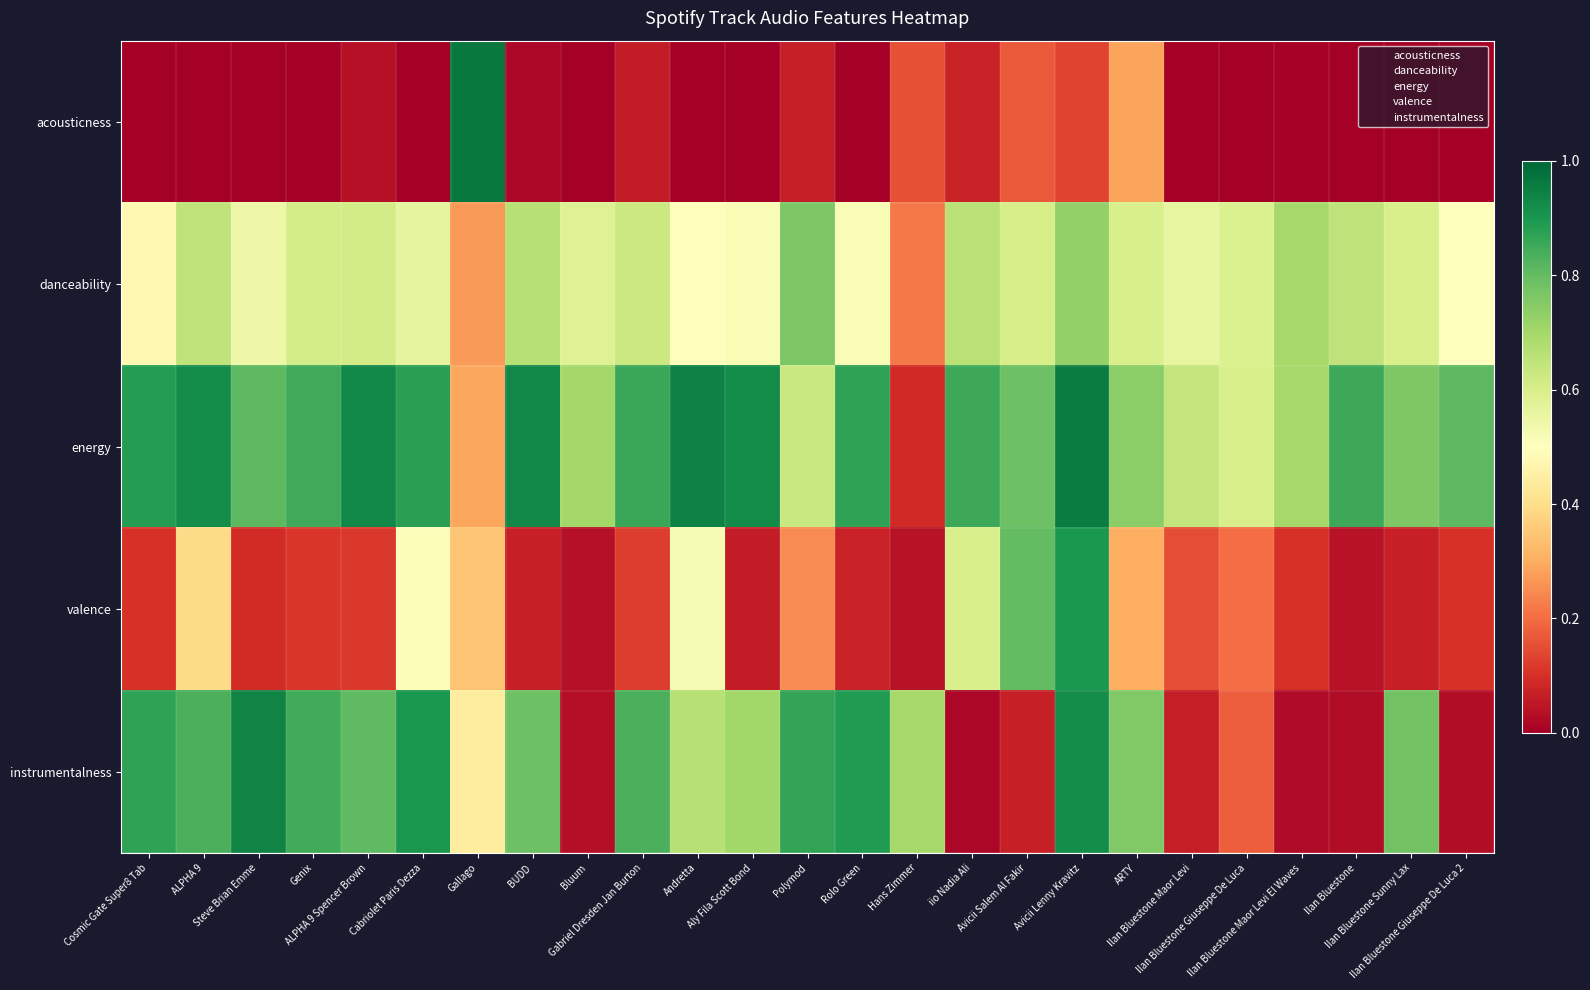

Reading right to left, what are all the values shown in this chart?

acousticness: Ilan Bluestone Giuseppe De Luca 2=0.0	Ilan Bluestone Sunny Lax=0.0	Ilan Bluestone=0.0	Ilan Bluestone Maor Levi El Waves=0.0	Ilan Bluestone Giuseppe De Luca=0.0	Ilan Bluestone Maor Levi=0.0	ARTY=0.3	Avicii Lenny Kravitz=0.1	Avicii Salem Al Fakir=0.2	iio Nadia Ali=0.1	Hans Zimmer=0.2	Rolo Green=0.0	Polymod=0.1	Aly Fila Scott Bond=0.0	Andretta=0.0	Gabriel Dresden Jan Burton=0.1	Bluum=0.0	BUDD=0.0	Gallago=1.0	Cabriolet Paris Dezza=0.0	ALPHA 9 Spencer Brown=0.0	Genix=0.0	Steve Brian Emme=0.0	ALPHA 9=0.0	Cosmic Gate Super8 Tab=0.0
danceability: Ilan Bluestone Giuseppe De Luca 2=0.5	Ilan Bluestone Sunny Lax=0.6	Ilan Bluestone=0.7	Ilan Bluestone Maor Levi El Waves=0.7	Ilan Bluestone Giuseppe De Luca=0.6	Ilan Bluestone Maor Levi=0.6	ARTY=0.6	Avicii Lenny Kravitz=0.7	Avicii Salem Al Fakir=0.6	iio Nadia Ali=0.7	Hans Zimmer=0.2	Rolo Green=0.5	Polymod=0.8	Aly Fila Scott Bond=0.5	Andretta=0.5	Gabriel Dresden Jan Burton=0.6	Bluum=0.6	BUDD=0.7	Gallago=0.3	Cabriolet Paris Dezza=0.6	ALPHA 9 Spencer Brown=0.6	Genix=0.6	Steve Brian Emme=0.5	ALPHA 9=0.6	Cosmic Gate Super8 Tab=0.5
energy: Ilan Bluestone Giuseppe De Luca 2=0.8	Ilan Bluestone Sunny Lax=0.8	Ilan Bluestone=0.9	Ilan Bluestone Maor Levi El Waves=0.7	Ilan Bluestone Giuseppe De Luca=0.6	Ilan Bluestone Maor Levi=0.6	ARTY=0.7	Avicii Lenny Kravitz=1.0	Avicii Salem Al Fakir=0.8	iio Nadia Ali=0.9	Hans Zimmer=0.1	Rolo Green=0.9	Polymod=0.6	Aly Fila Scott Bond=0.9	Andretta=0.9	Gabriel Dresden Jan Burton=0.9	Bluum=0.7	BUDD=0.9	Gallago=0.3	Cabriolet Paris Dezza=0.9	ALPHA 9 Spencer Brown=0.9	Genix=0.9	Steve Brian Emme=0.8	ALPHA 9=0.9	Cosmic Gate Super8 Tab=0.9
valence: Ilan Bluestone Giuseppe De Luca 2=0.1	Ilan Bluestone Sunny Lax=0.1	Ilan Bluestone=0.0	Ilan Bluestone Maor Levi El Waves=0.1	Ilan Bluestone Giuseppe De Luca=0.2	Ilan Bluestone Maor Levi=0.2	ARTY=0.3	Avicii Lenny Kravitz=0.9	Avicii Salem Al Fakir=0.8	iio Nadia Ali=0.6	Hans Zimmer=0.0	Rolo Green=0.1	Polymod=0.2	Aly Fila Scott Bond=0.1	Andretta=0.5	Gabriel Dresden Jan Burton=0.1	Bluum=0.0	BUDD=0.1	Gallago=0.3	Cabriolet Paris Dezza=0.5	ALPHA 9 Spencer Brown=0.1	Genix=0.1	Steve Brian Emme=0.1	ALPHA 9=0.4	Cosmic Gate Super8 Tab=0.1
instrumentalness: Ilan Bluestone Giuseppe De Luca 2=0.0	Ilan Bluestone Sunny Lax=0.8	Ilan Bluestone=0.0	Ilan Bluestone Maor Levi El Waves=0.0	Ilan Bluestone Giuseppe De Luca=0.2	Ilan Bluestone Maor Levi=0.1	ARTY=0.8	Avicii Lenny Kravitz=0.9	Avicii Salem Al Fakir=0.1	iio Nadia Ali=0.0	Hans Zimmer=0.7	Rolo Green=0.9	Polymod=0.9	Aly Fila Scott Bond=0.7	Andretta=0.7	Gabriel Dresden Jan Burton=0.8	Bluum=0.0	BUDD=0.8	Gallago=0.4	Cabriolet Paris Dezza=0.9	ALPHA 9 Spencer Brown=0.8	Genix=0.8	Steve Brian Emme=0.9	ALPHA 9=0.8	Cosmic Gate Super8 Tab=0.9